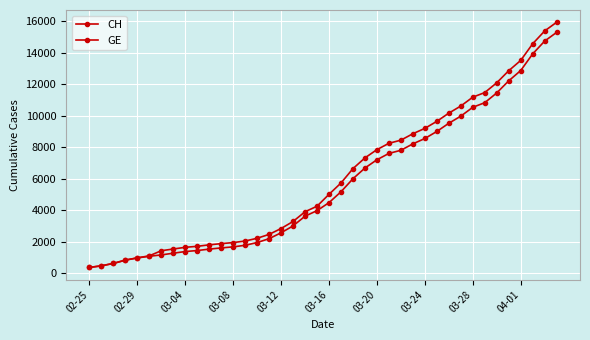

Does the chart have visible grid lines?

Yes